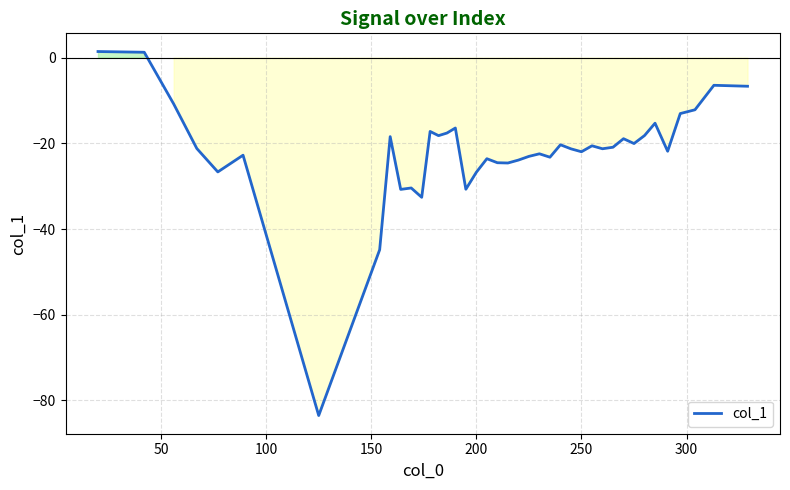

How many distinct data groups are displayed?

1